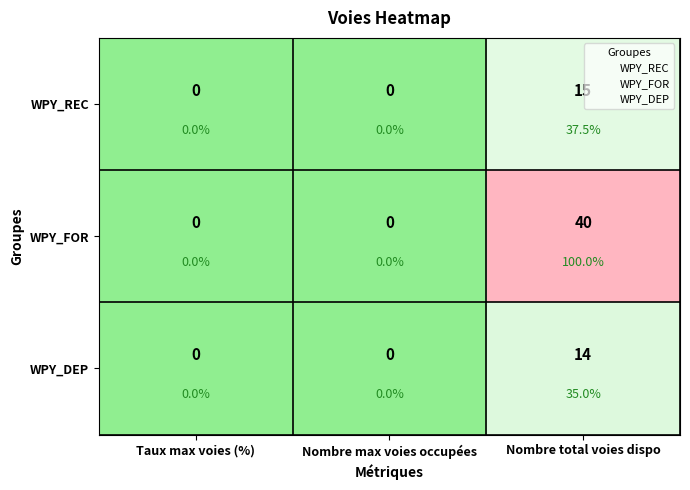

At Taux max voies (%), list the series in order from largest to smallest.

WPY_REC, WPY_FOR, WPY_DEP